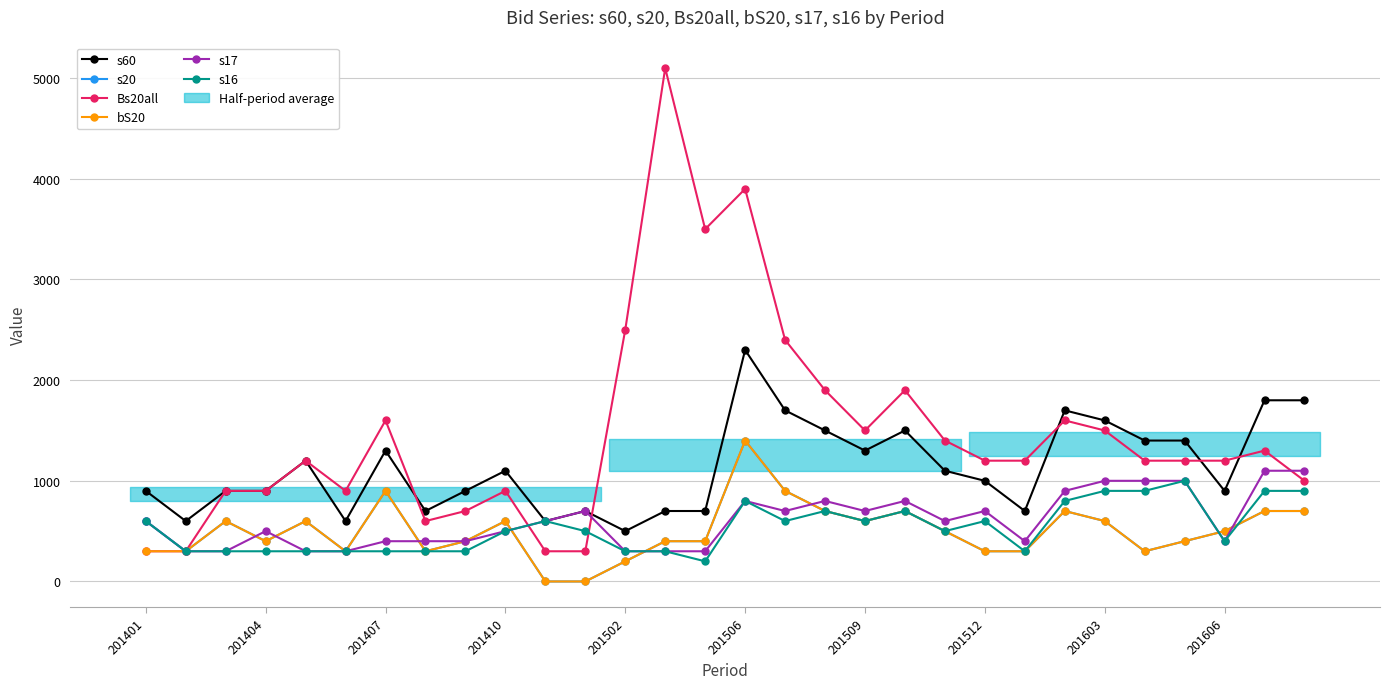

How many s16 values are between 300 and 700?

22